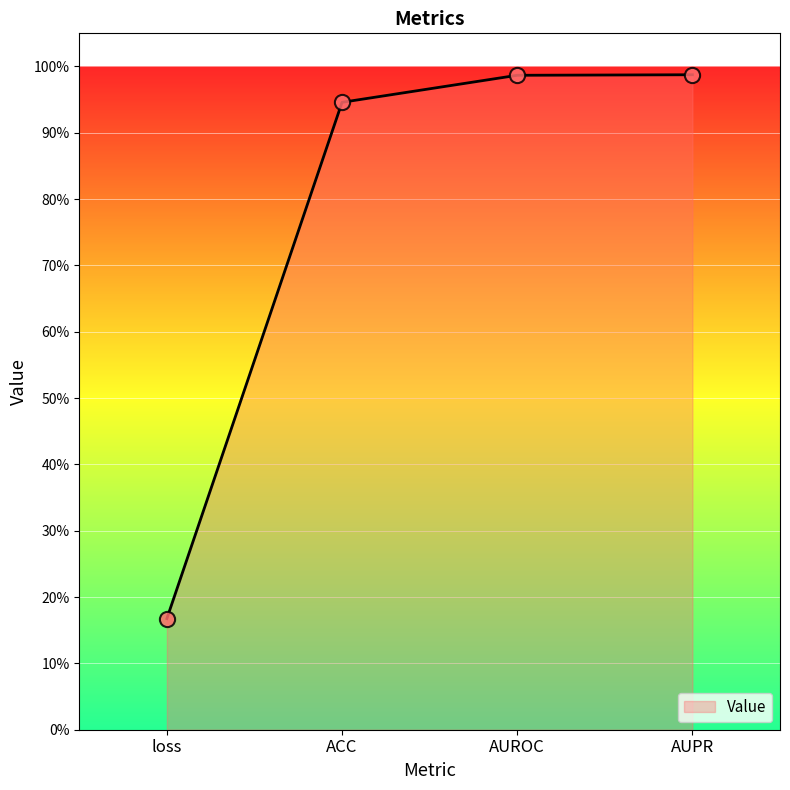

What is the change in value from loss to ACC?

+0.8